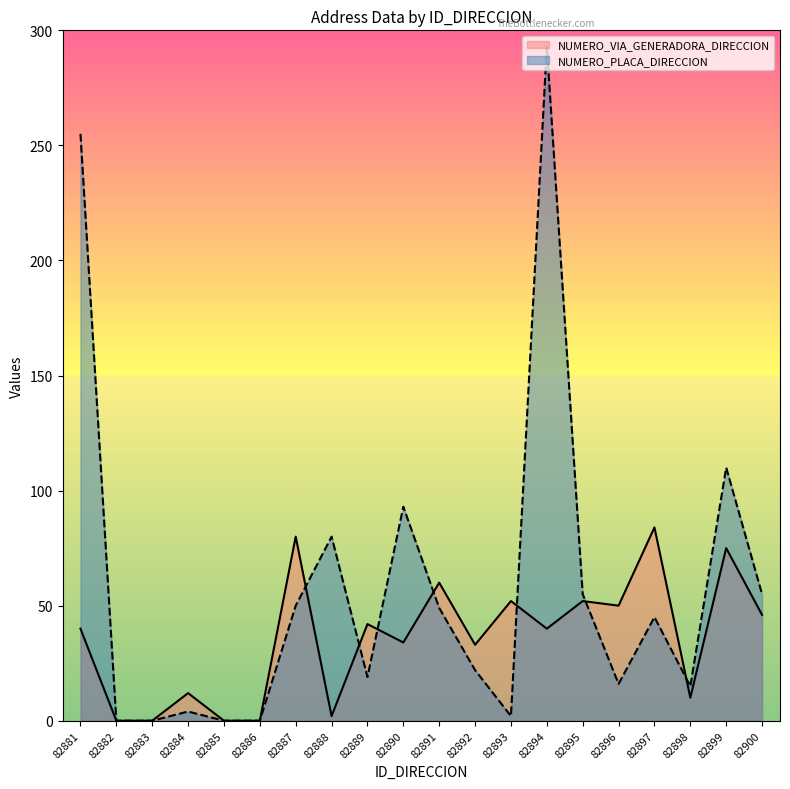

In NUMERO_PLACA_DIRECCION, how many points are lower than both neighbors (excluding endpoints)?

4